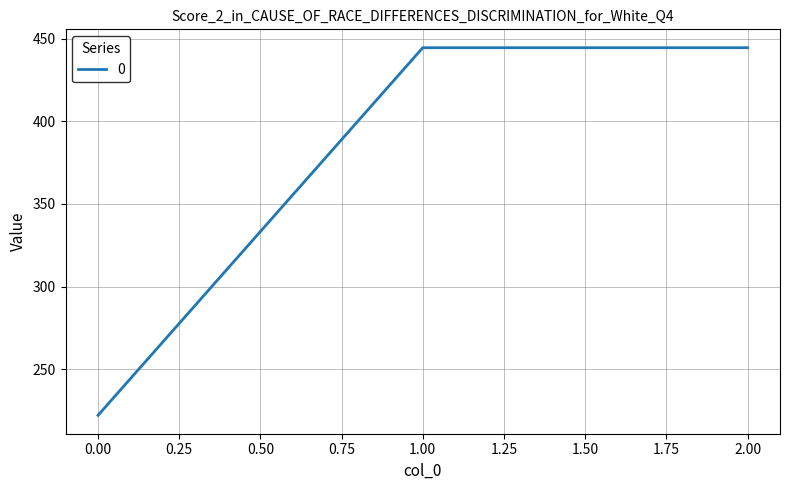

What is the sum of all values?

1111.1